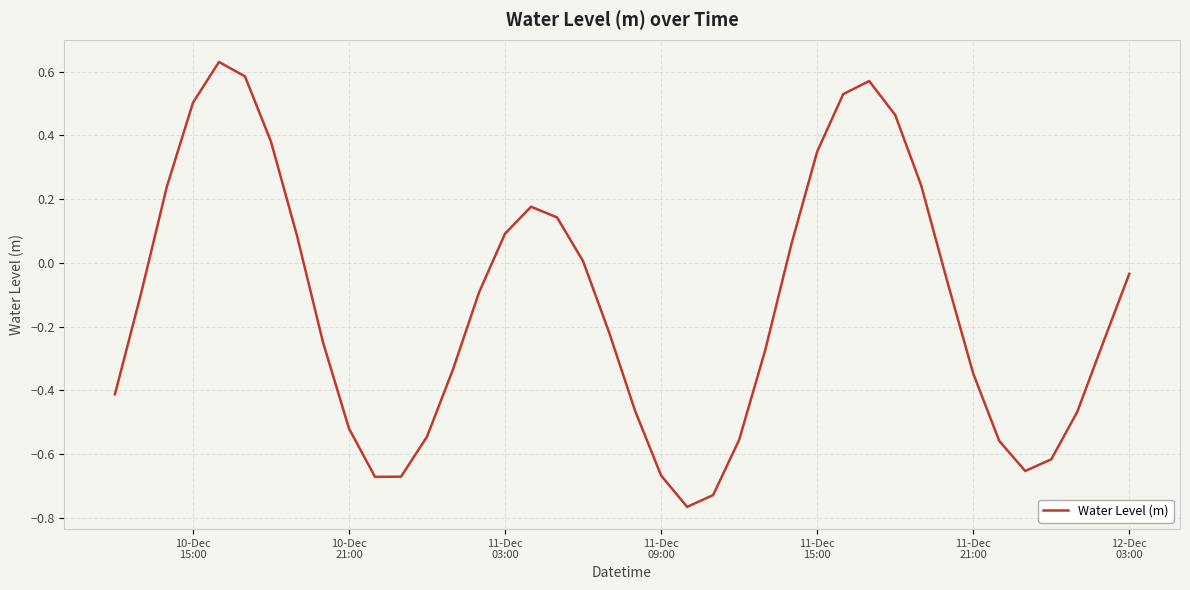

How many lines are shown in the chart?

1